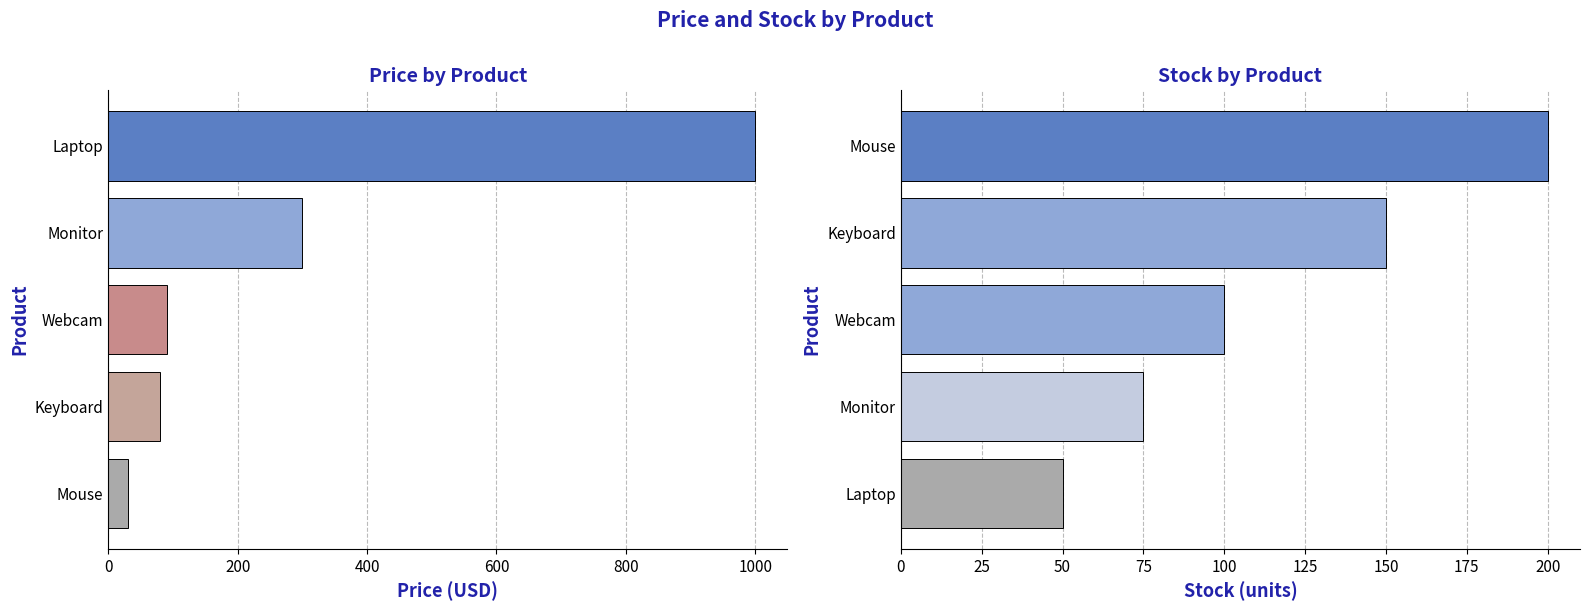

How many data points in Stock are above 100?

2